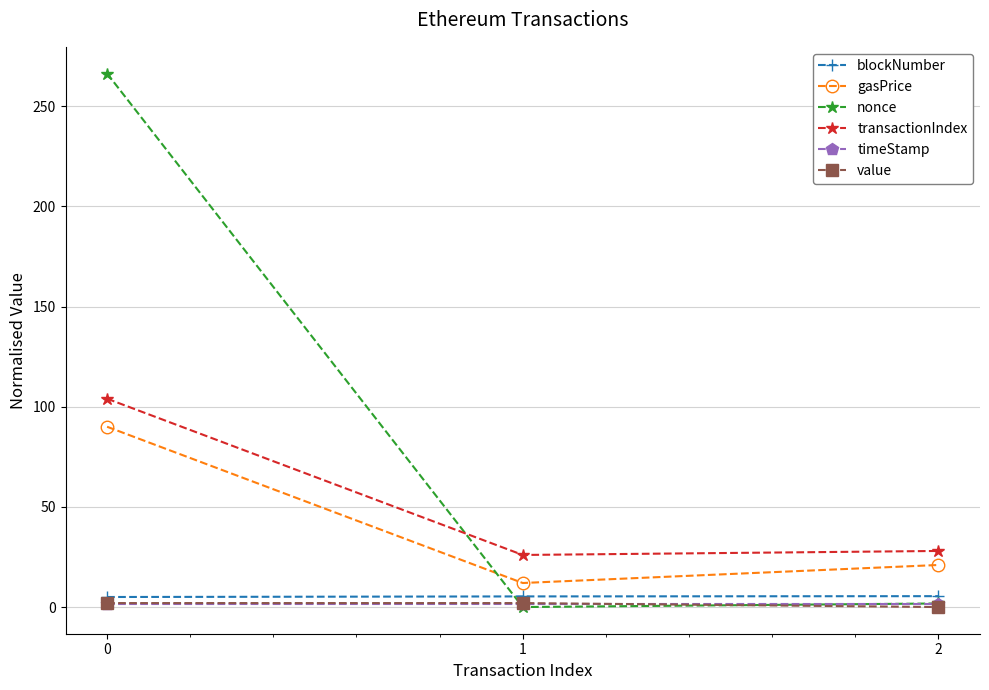

Which series changed the most between 1 and 2?

gasPrice